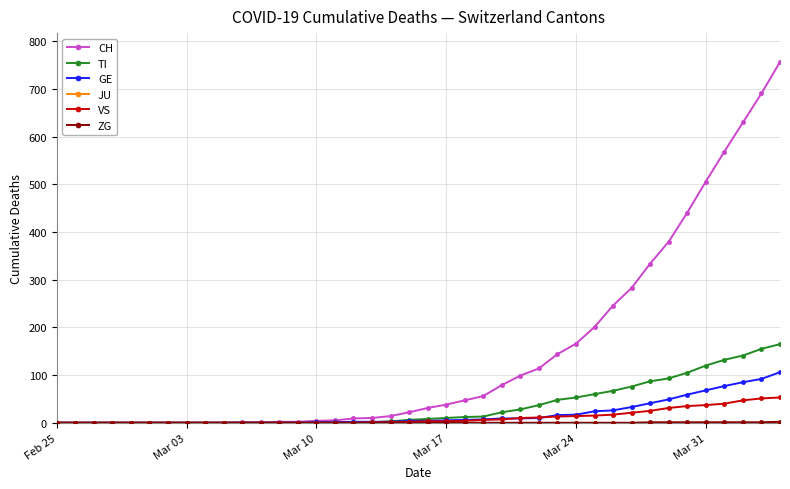

Which series has the largest total across all categories?

CH